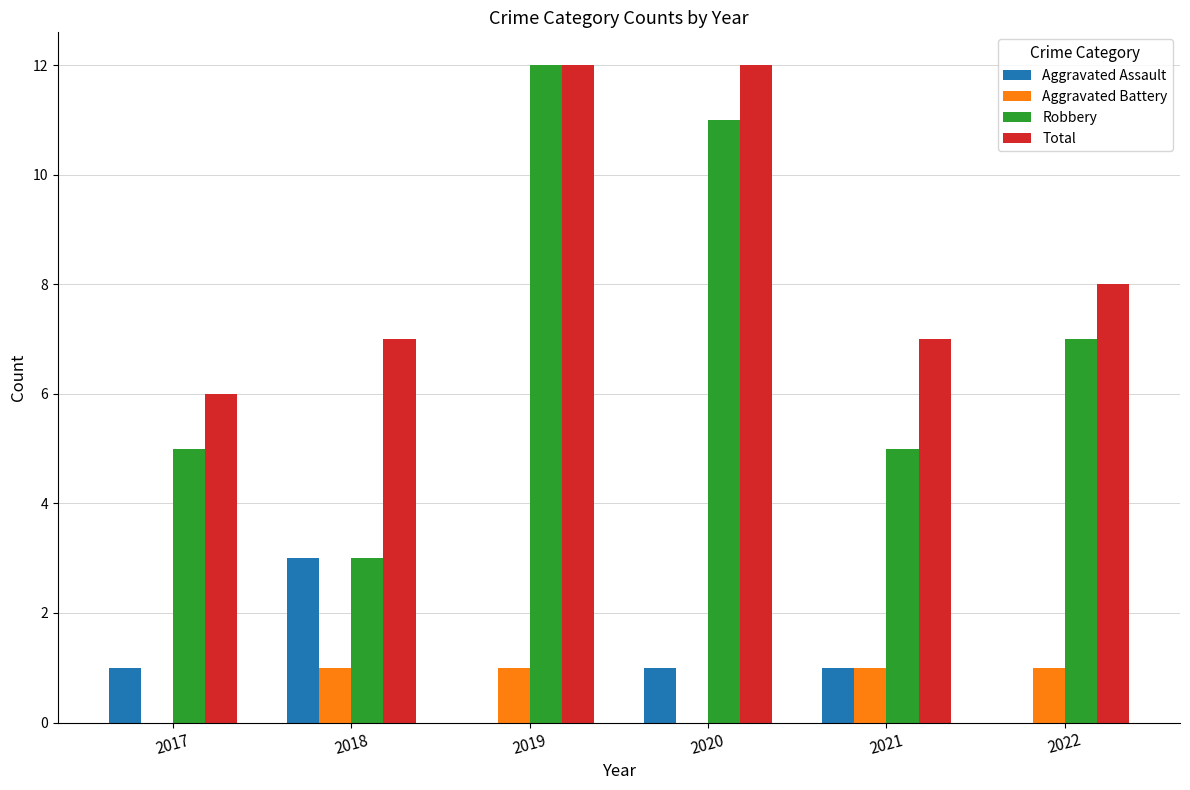

The Total series shows 8 at 2020. True or false?

False